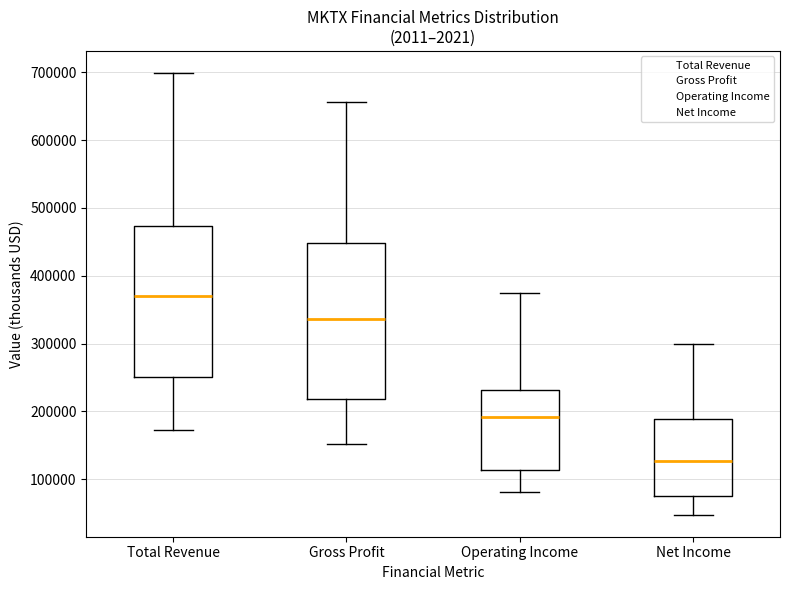

Reading left to right, transcribe this box plot: for each box, give where its median line is, the range the box spans, and where its two whiskers end, as read against the y-axis. The values are not printed on the chart, so give them approximately, as read against the axis.

Total Revenue: median 370000, box 250000 to 470000, whiskers 170000 to 700000
Gross Profit: median 340000, box 220000 to 450000, whiskers 150000 to 660000
Operating Income: median 190000, box 110000 to 230000, whiskers 80000 to 370000
Net Income: median 130000, box 80000 to 190000, whiskers 50000 to 300000